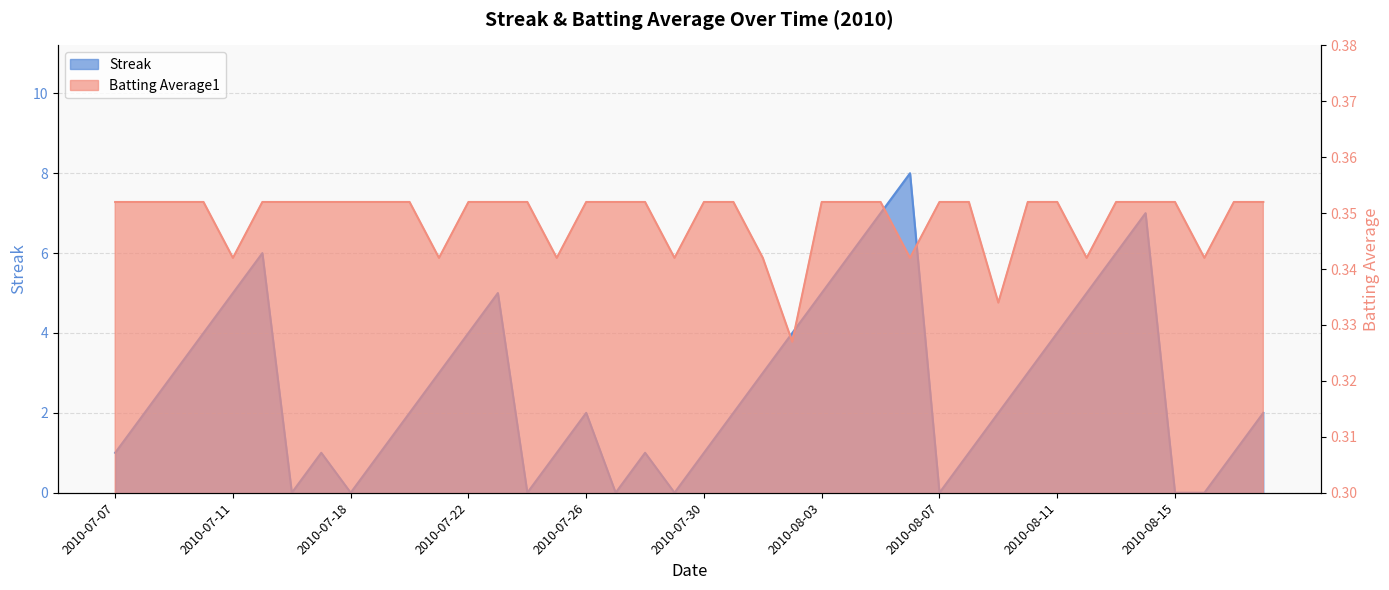

The value of Batting Average1 at 2010-07-11 is 0.3. True or false?

True